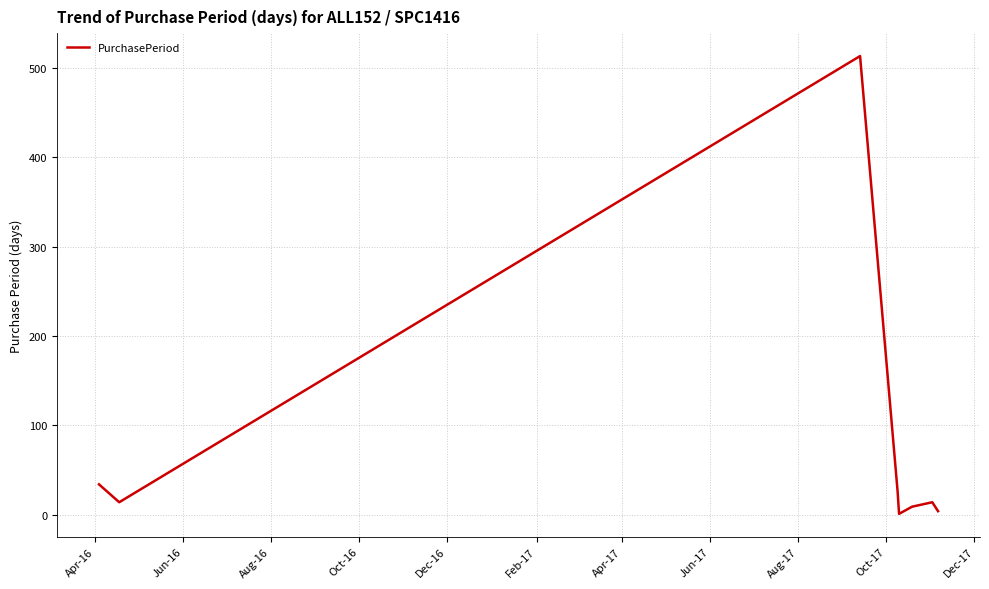

True or false: the data has more than 0 interior local peaks.

True